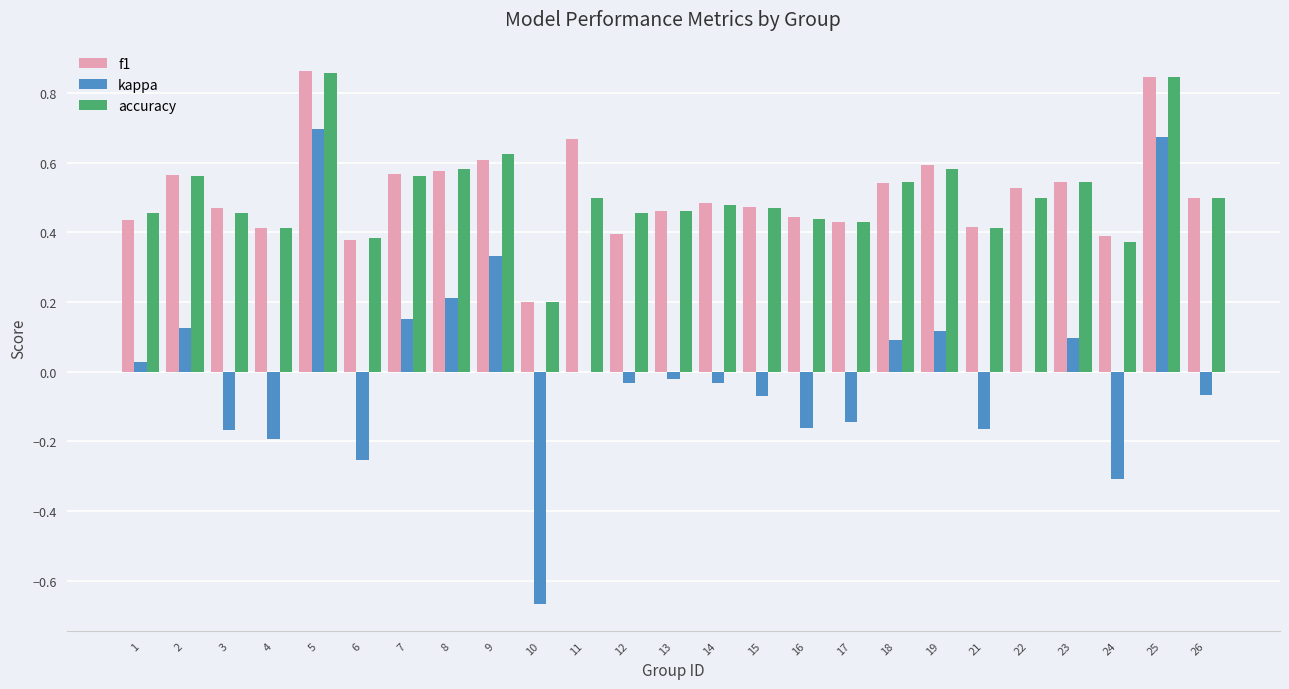

What is the total value across all series at 8?

1.4